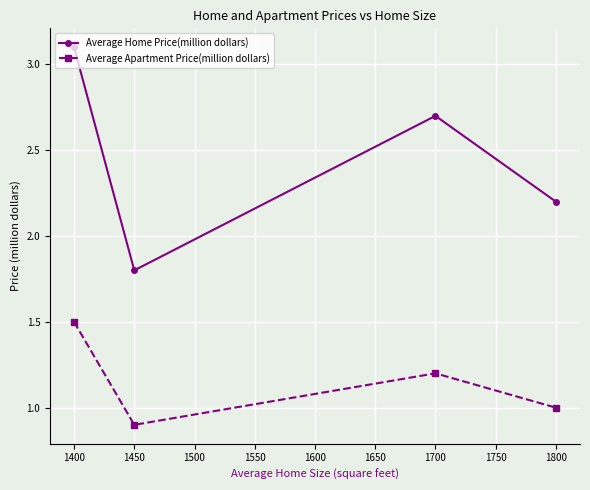

True or false: Average Apartment Price(million dollars) and Average Home Price(million dollars) cross at least once.

False